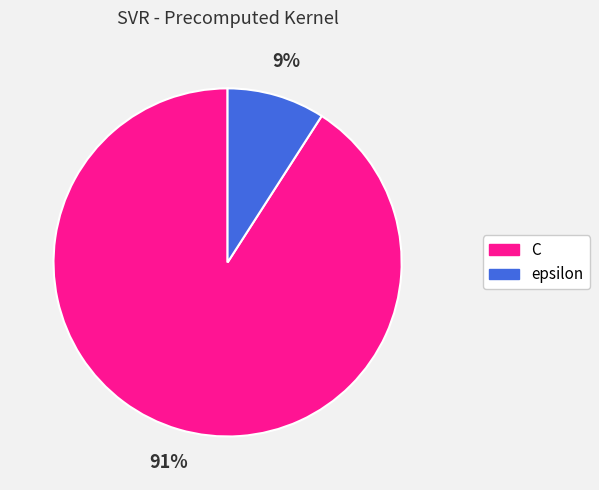

Is it true that C is 91% of the pie?

True